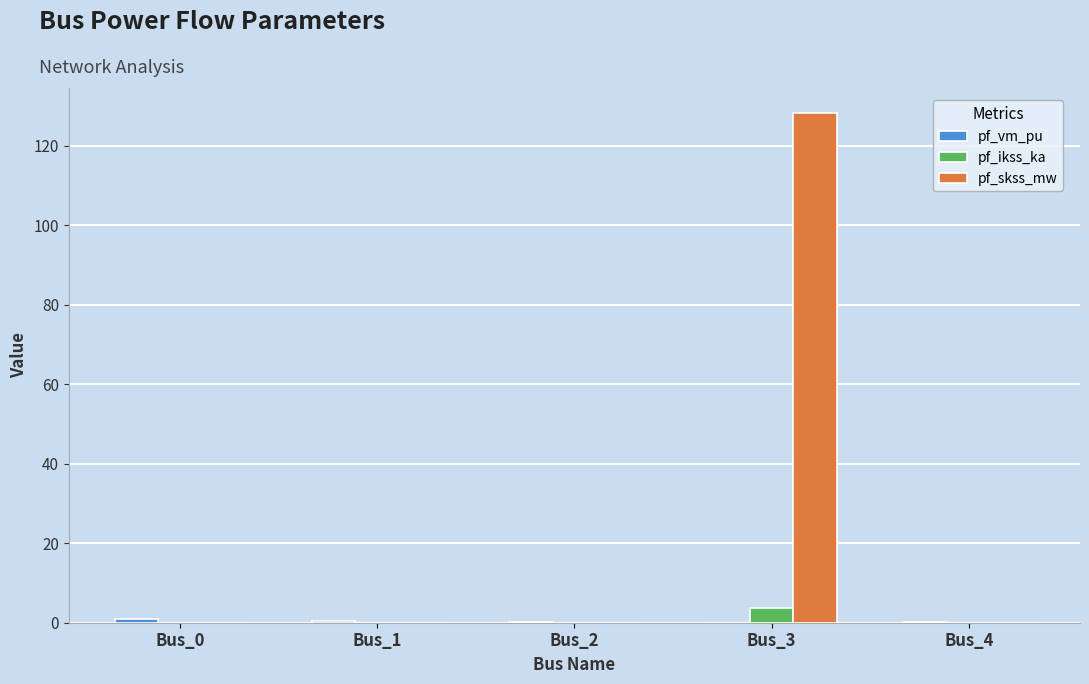

The pf_ikss_ka series shows 0.0 at Bus_0. True or false?

True